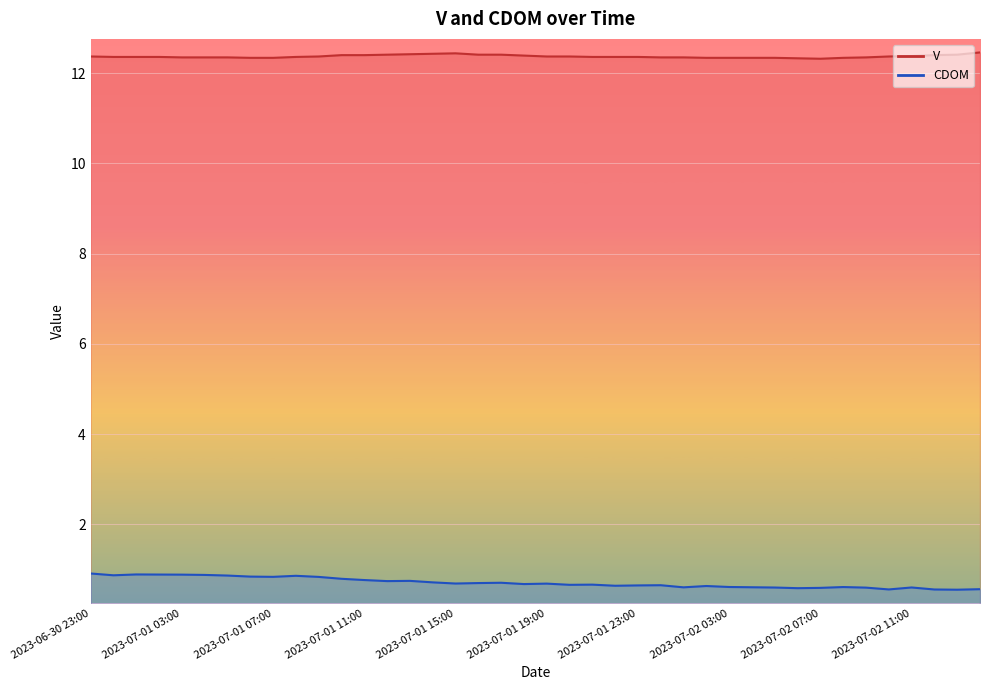

What is the difference between the highest and lowest values at 2023-07-01 02:00?

11.5